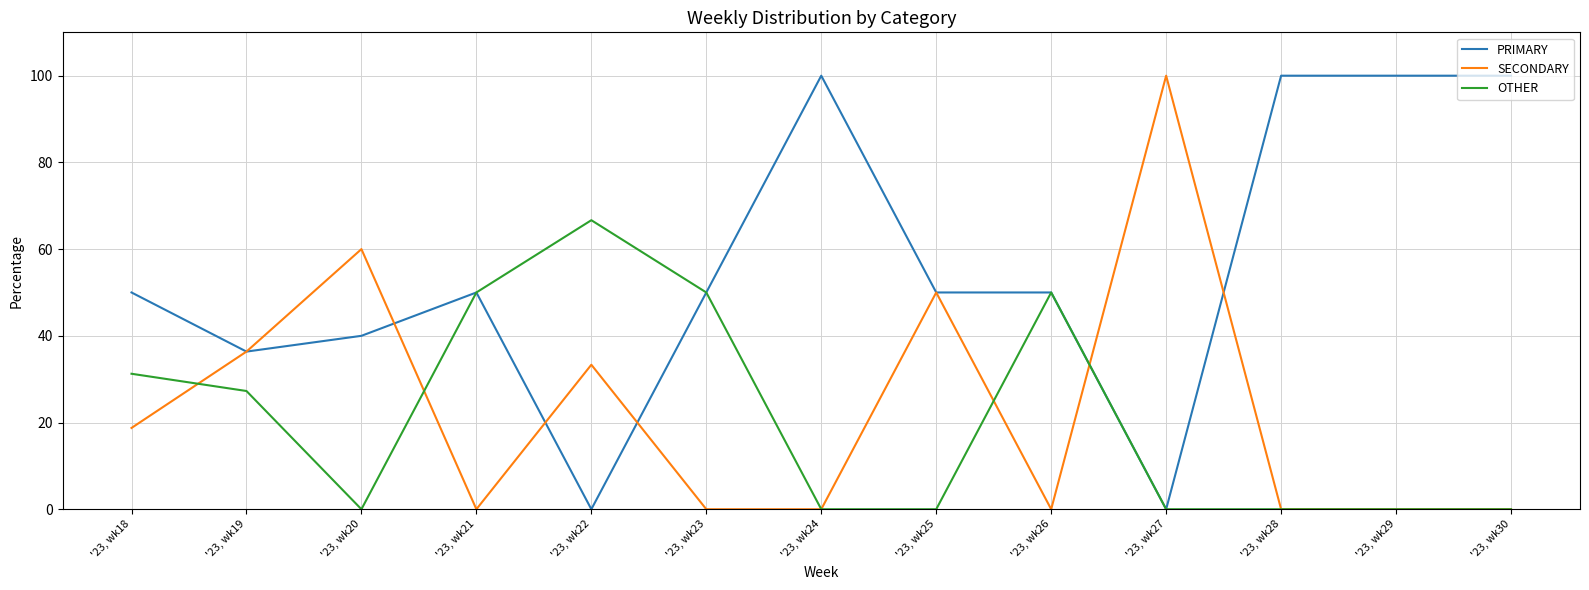

What is the difference between the highest and lowest values at '23, wk27?

100.0